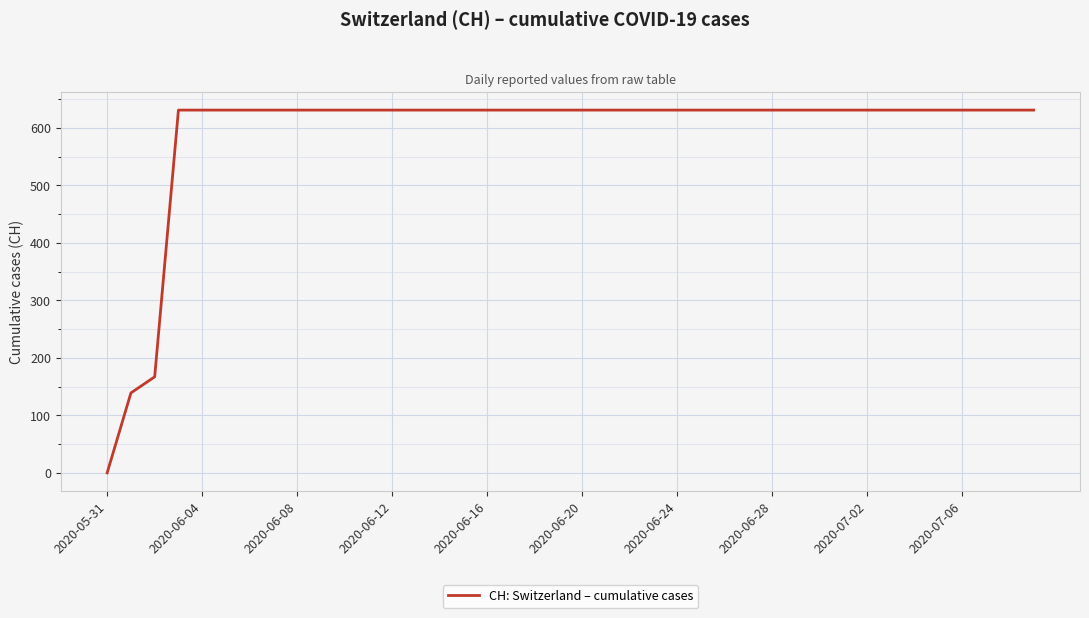

What is the greatest value displayed?

631